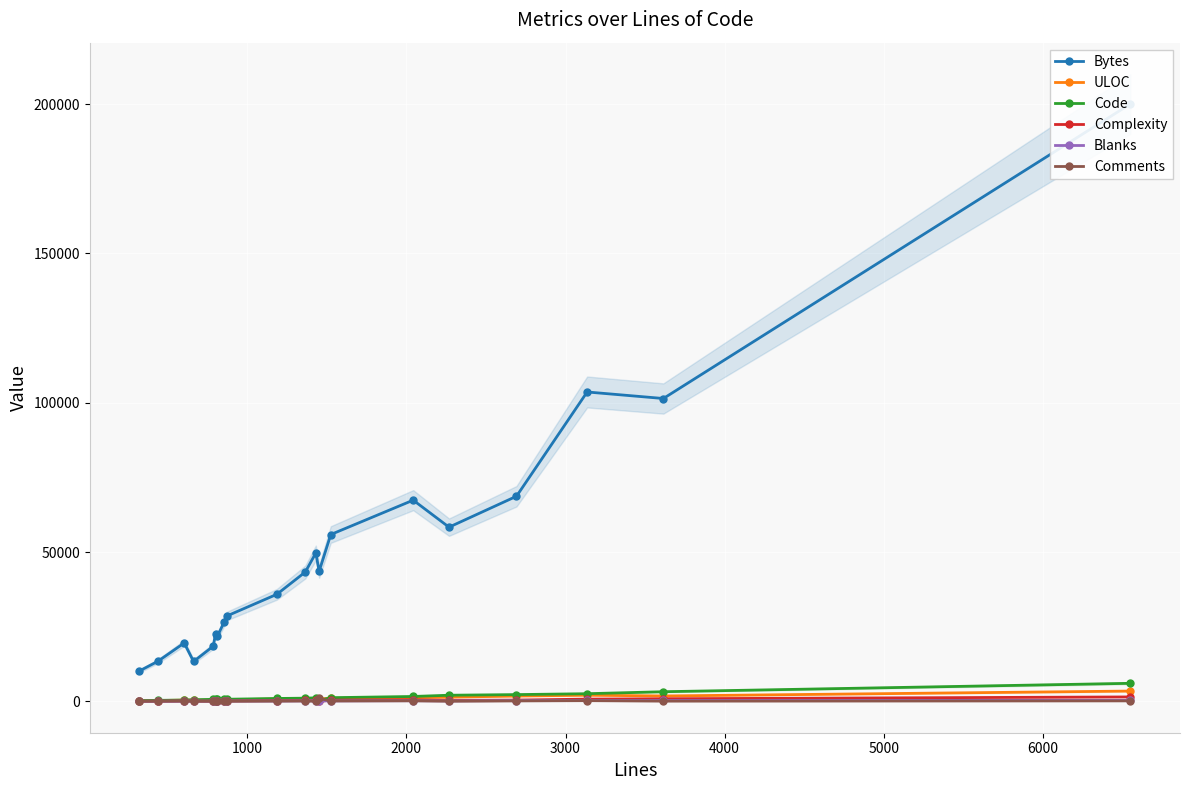

What is the highest value of the Code series?

6046